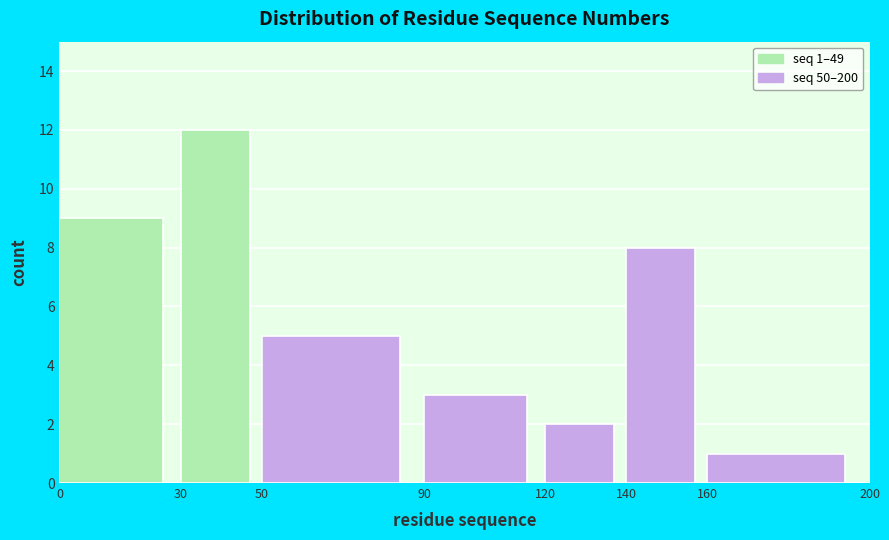

Which range on the x-axis has the tallest bar?

30 to 50